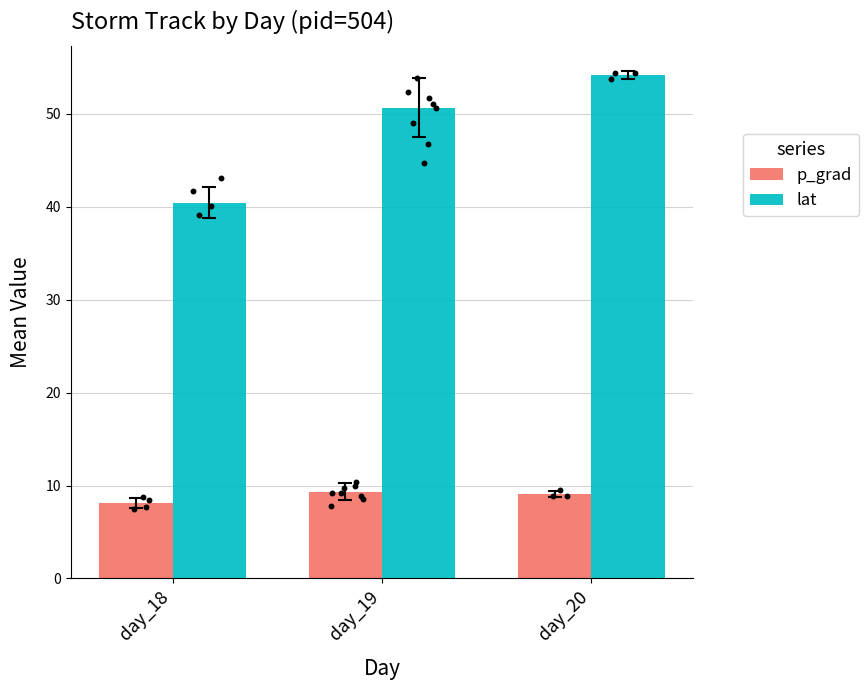

Which series contains the highest Y value?

lat